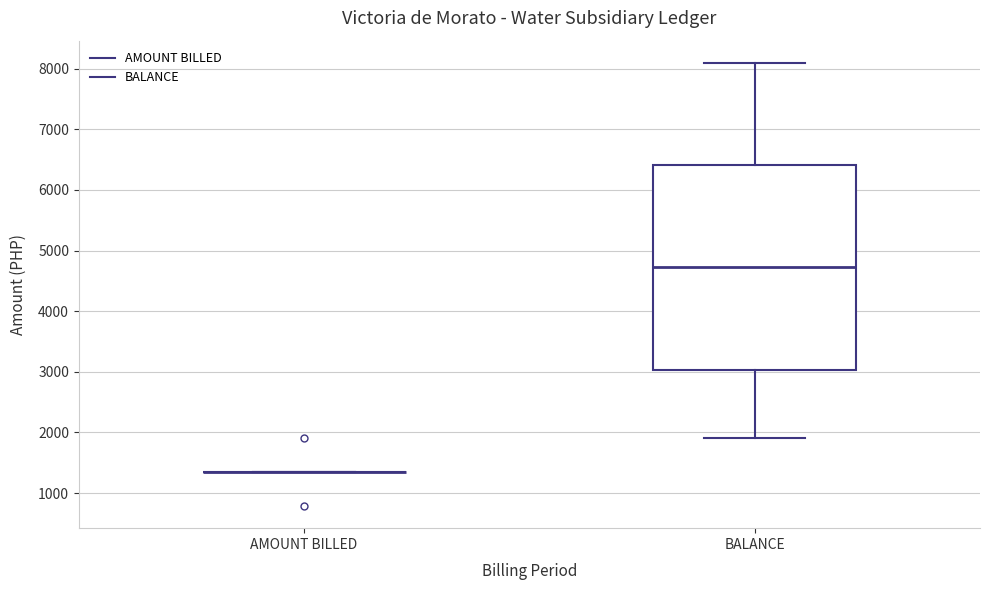

Comparing the boxes themselves (not the whiskers), which one is the tallest?

BALANCE